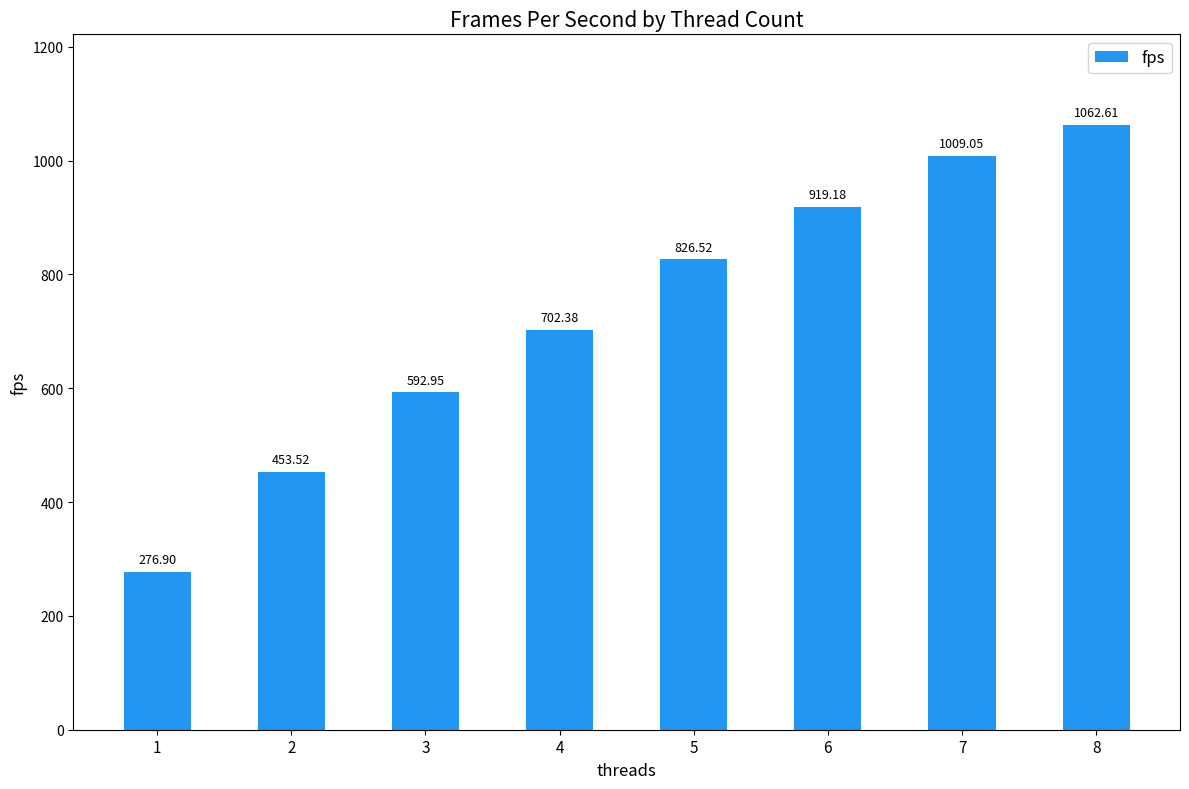

Is it true that the value at 5 is 826.5?

True